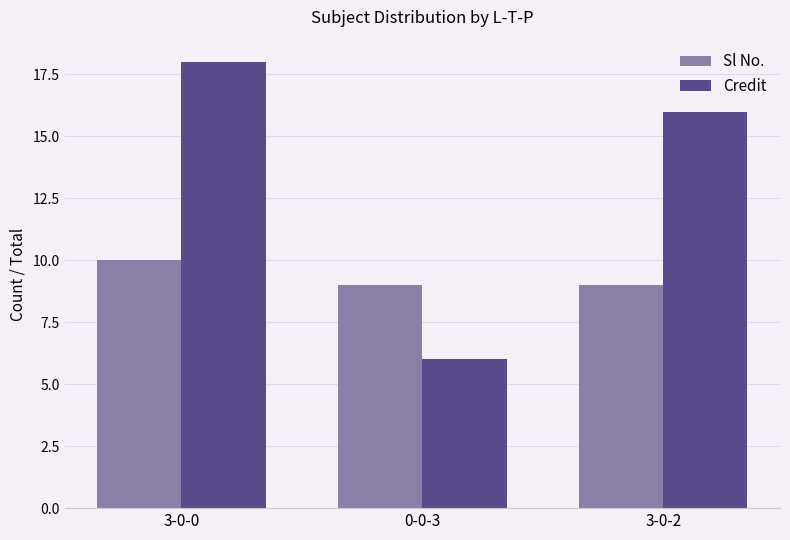

What is the minimum value shown in the chart?

6